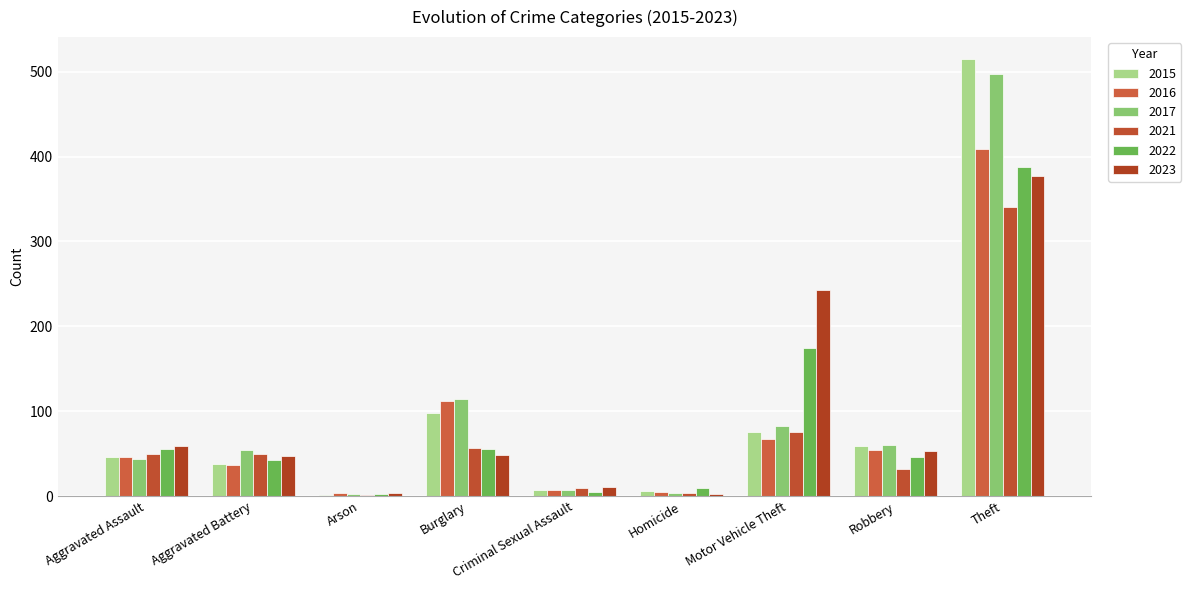

What is the sum of all 2021 values?

618